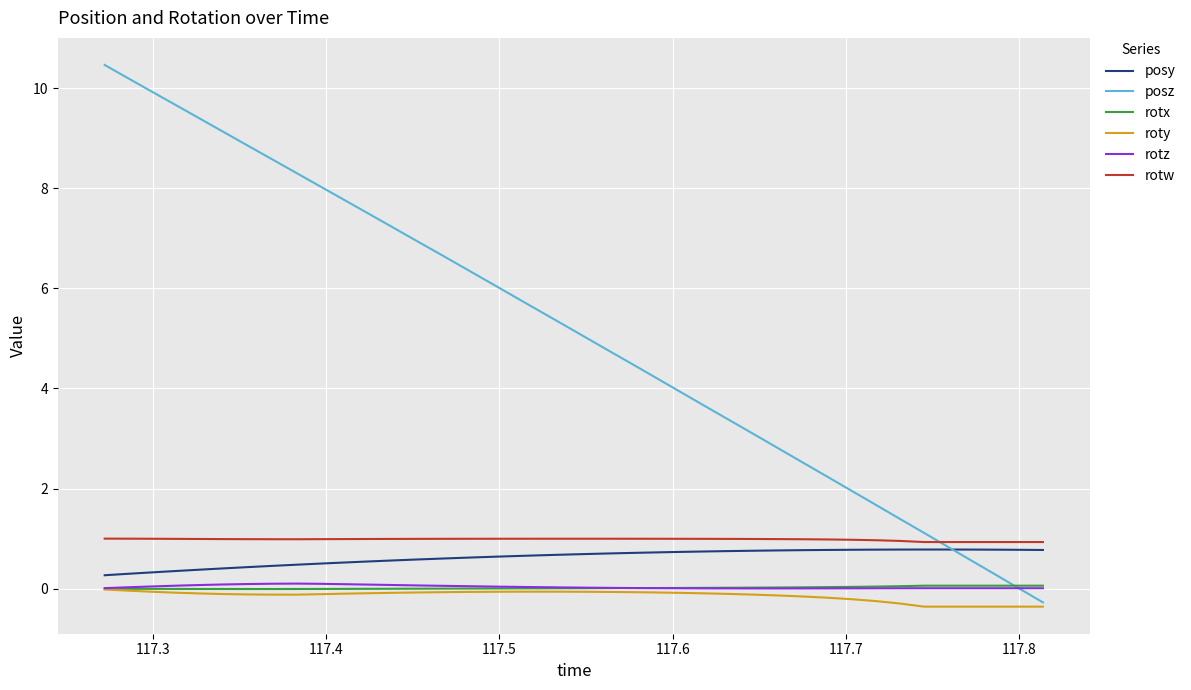

Count the number of data series in this chart.

6